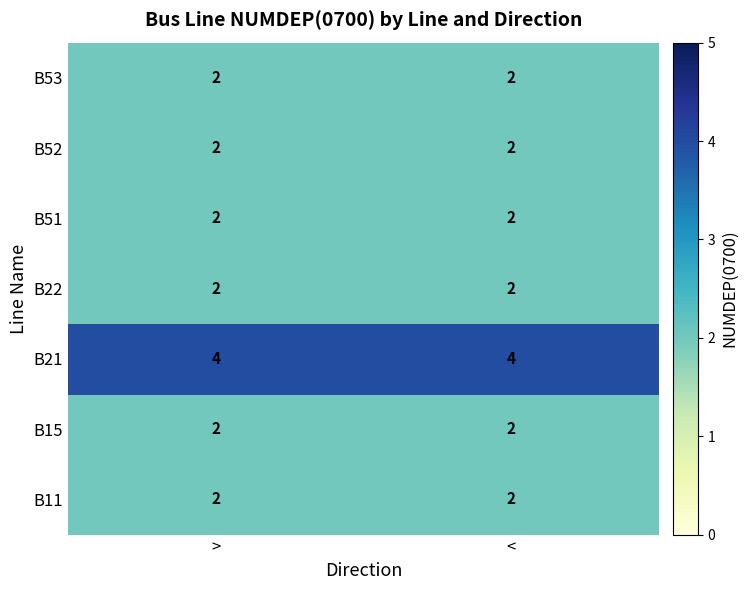

Reading left to right, list all the values displayed in this chart.

B53: >=2	<=2
B52: >=2	<=2
B51: >=2	<=2
B22: >=2	<=2
B21: >=4	<=4
B15: >=2	<=2
B11: >=2	<=2